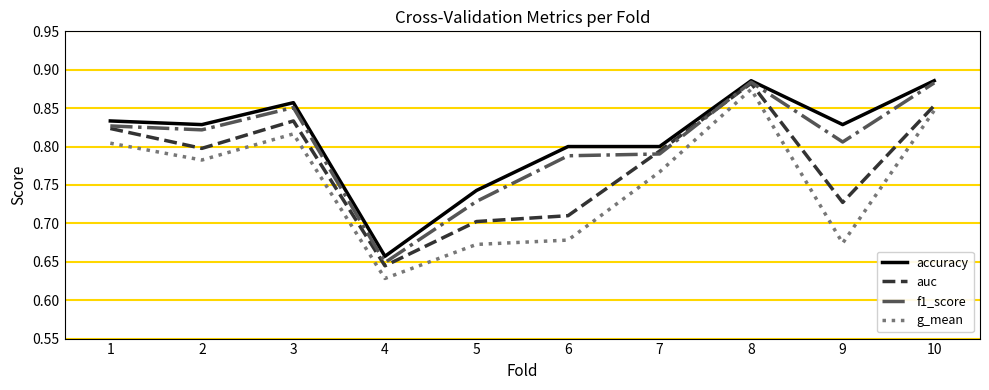

At which label does auc reach its minimum?

4